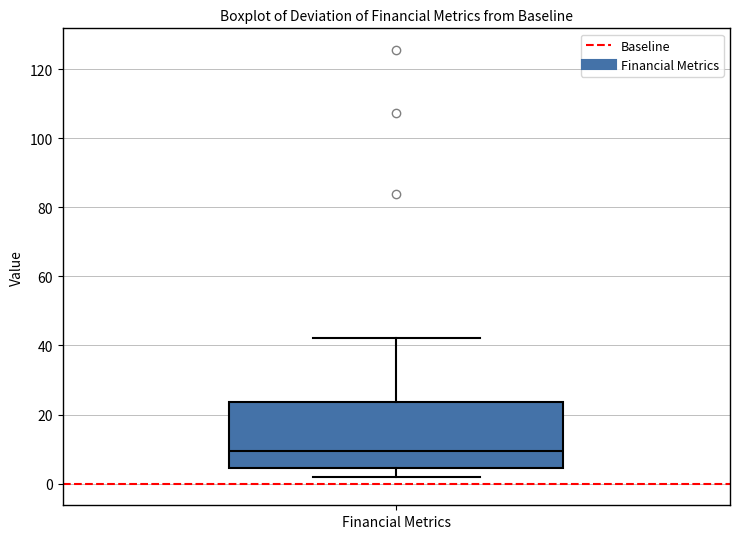

Read this box plot against the y-axis: the position of the median line, the range covered by the box, and the ends of both whiskers. The values are not printed on the chart, so give them approximately, as read against the axis.

median 10, box 4 to 24, whiskers 2 to 42